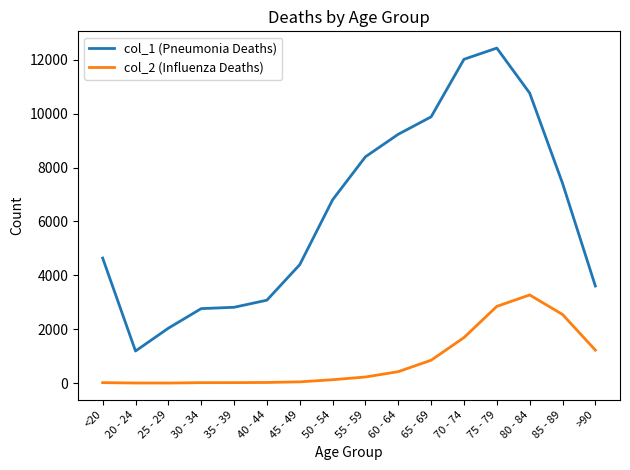

What is the sum of all col_2 (Influenza Deaths) values?

13343